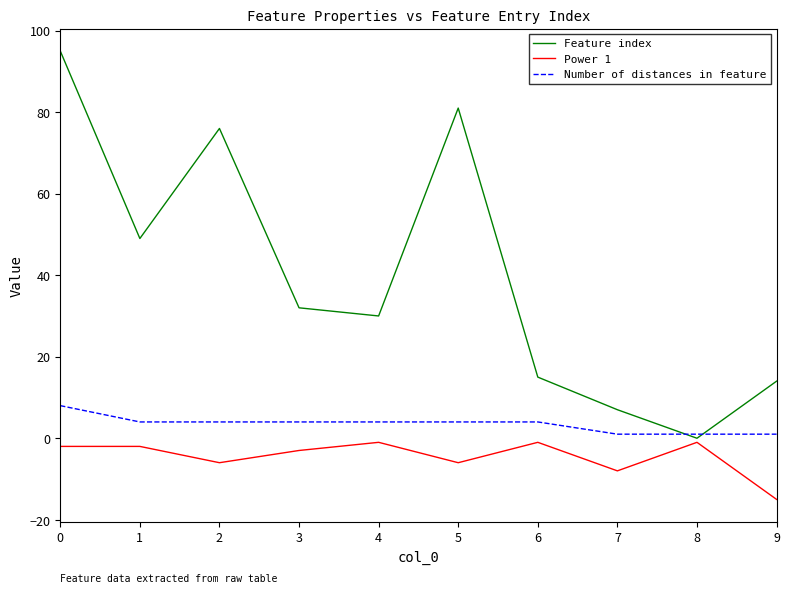

What is the difference between the Feature index values at 9 and 2?

62